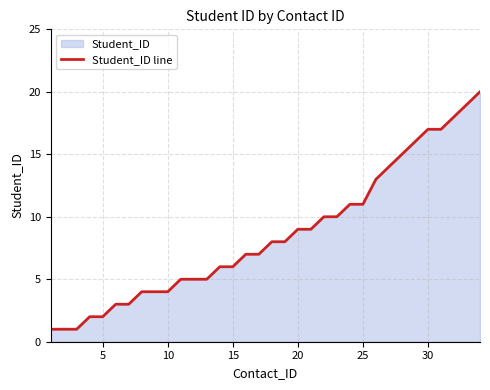

Approximately how many times larger is the value at 20 compared to 30?

0.5